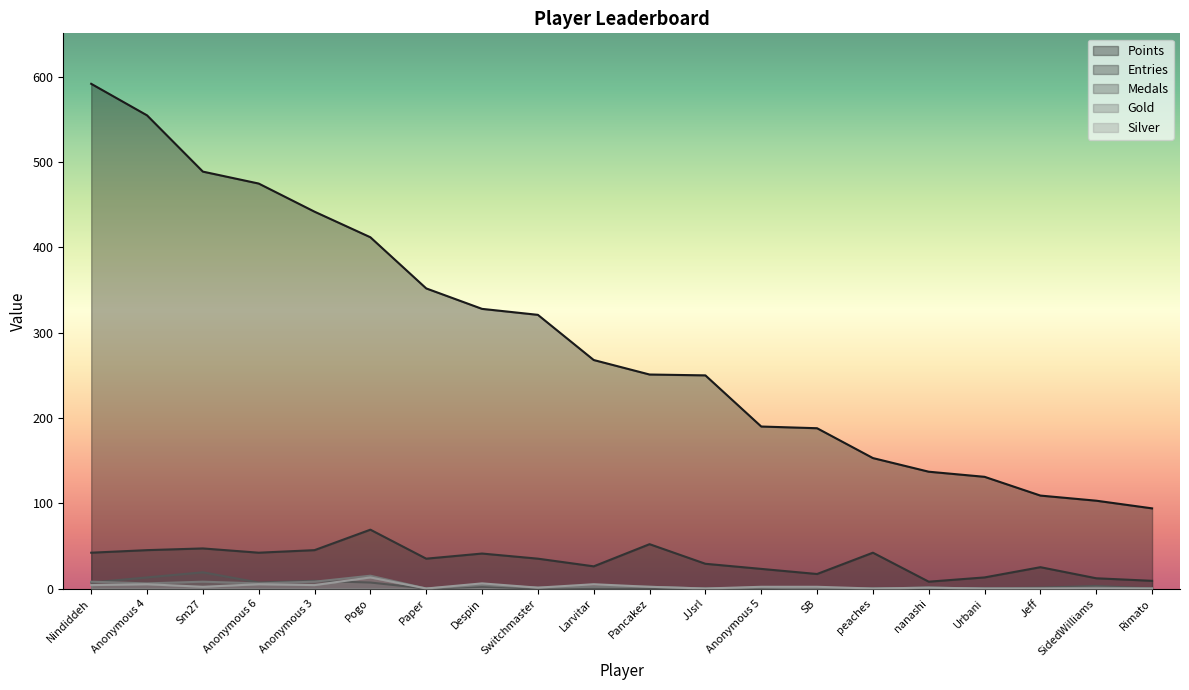

True or false: Silver and Points cross at least once.

False